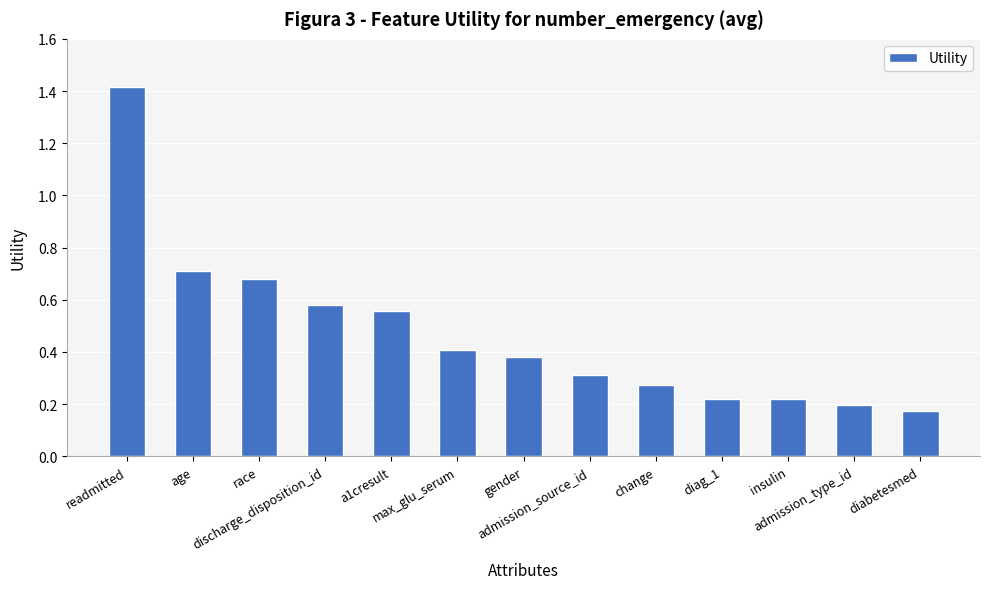

How many data points does each series have?

13